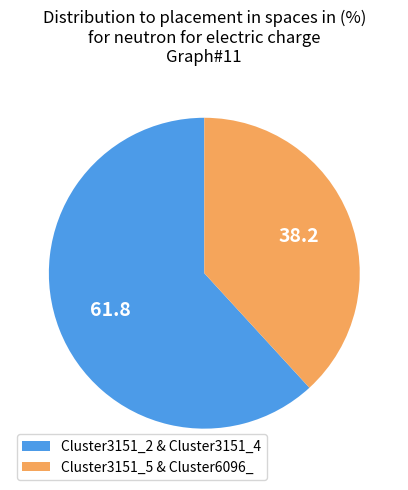

Is there any slice that represents more than half of the pie?

Yes